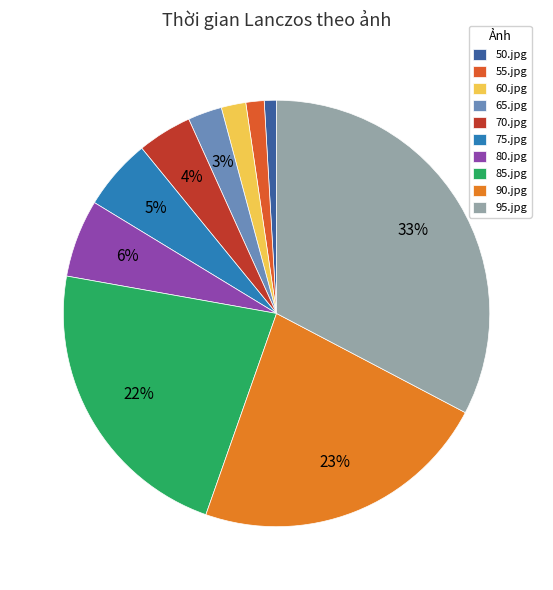

Rank the categories by value from lowest to highest.

50.jpg, 55.jpg, 60.jpg, 65.jpg, 70.jpg, 75.jpg, 80.jpg, 85.jpg, 90.jpg, 95.jpg